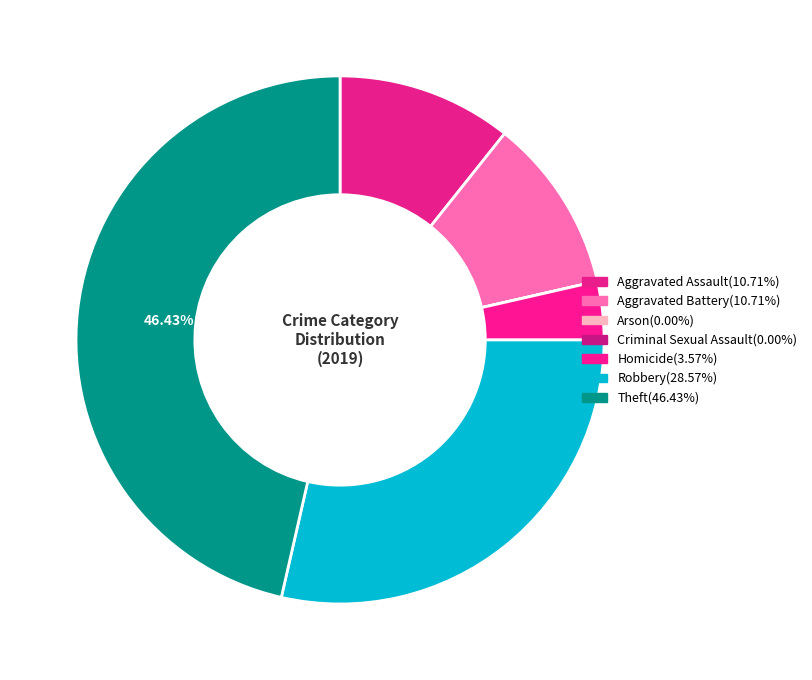

The Criminal Sexual Assault slice represents 15% of the pie. True or false?

False